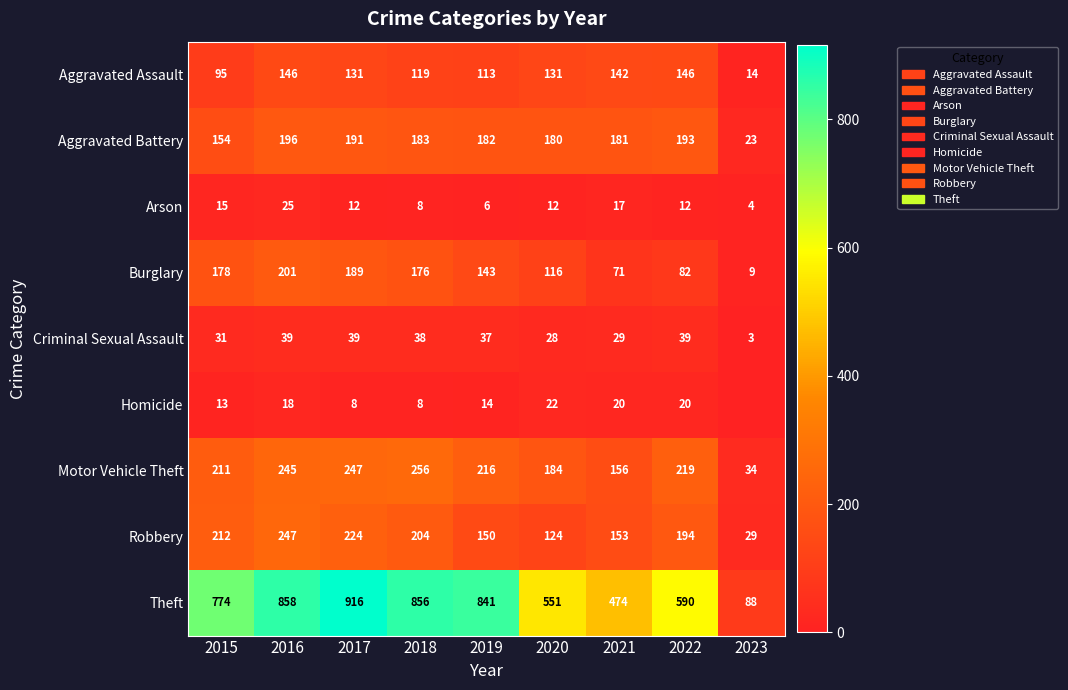

Is the value of Aggravated Battery at 2021 greater than the value of Arson at 2015?

Yes